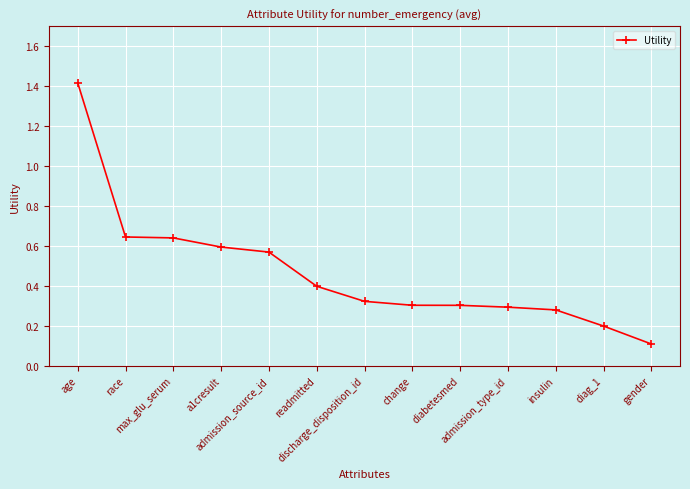

The chart shows a value of 0.7 at age. True or false?

False